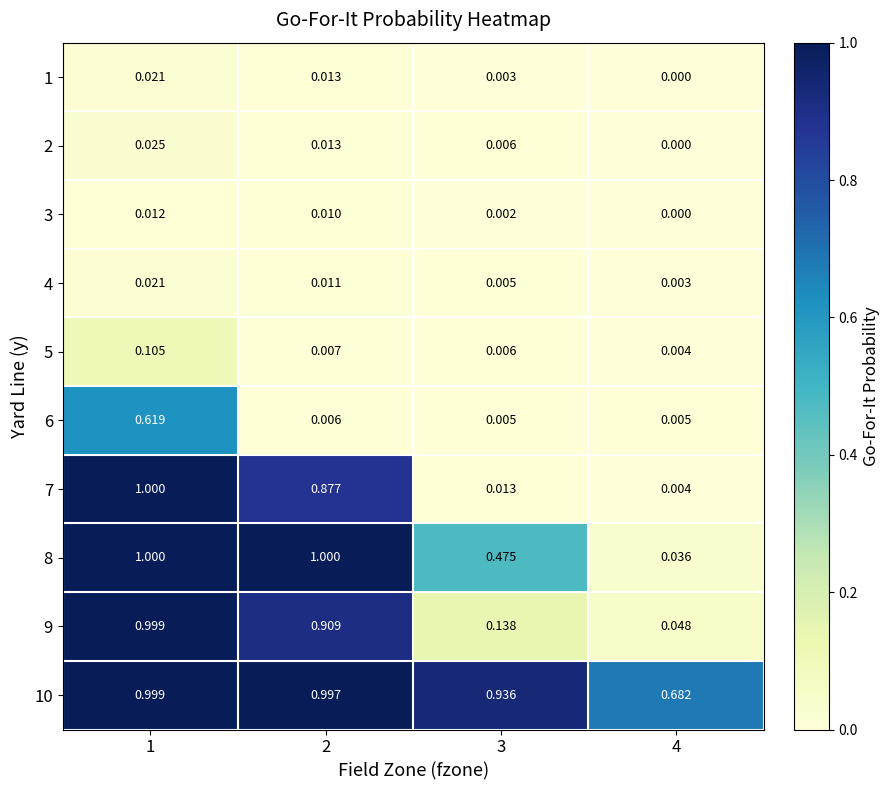

Is the value of 1 at 4 greater than the value of 5 at 4?

No